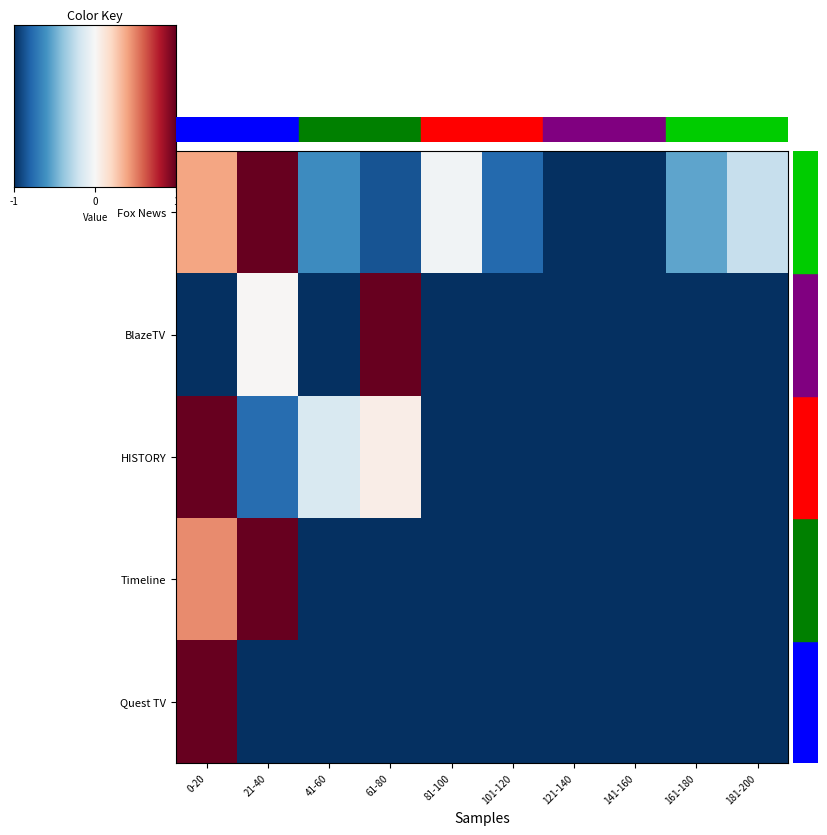

At how many categories does at least one series exceed 0?

3